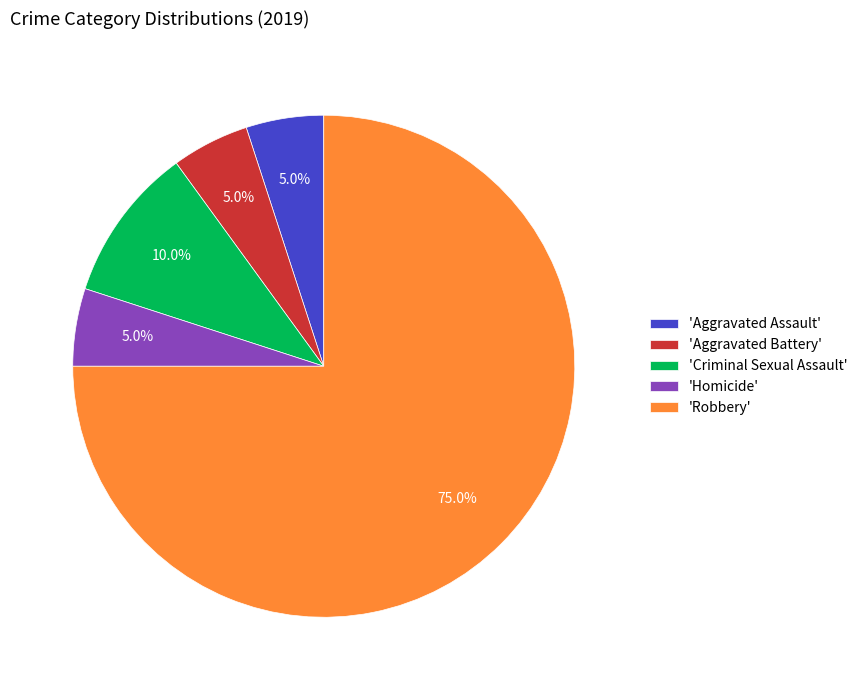

To the nearest percent, what is the difference between the largest and smallest slice percentages?

70%